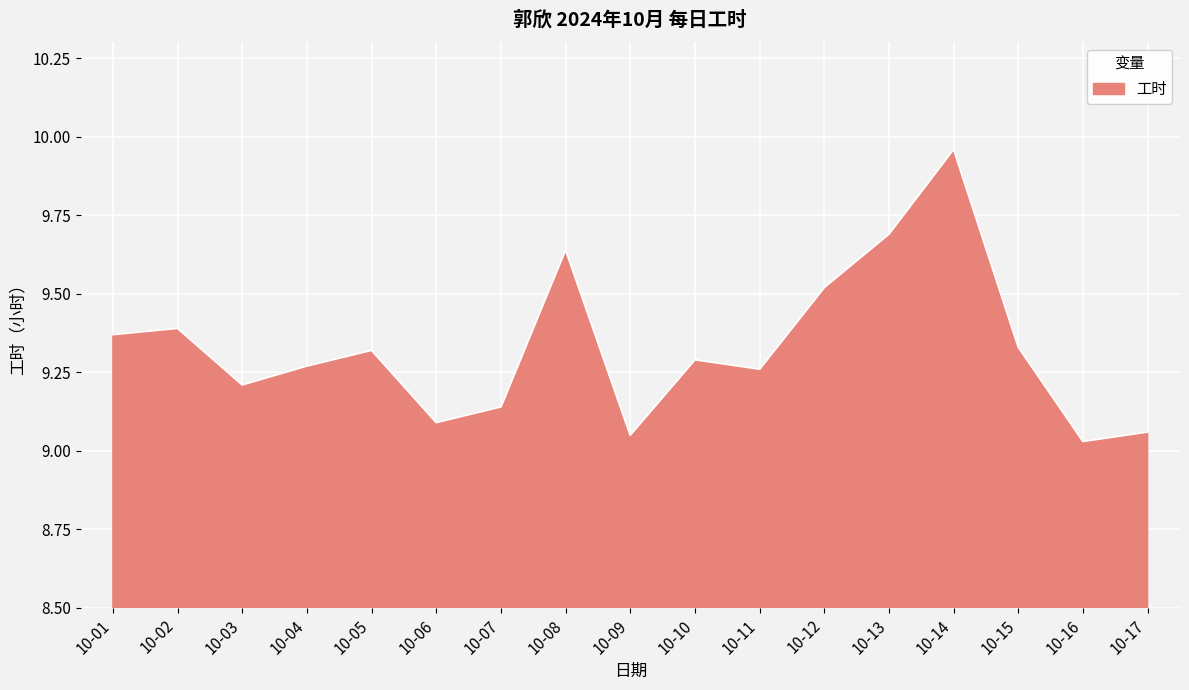

Which label corresponds to the largest value in the chart?

10-14